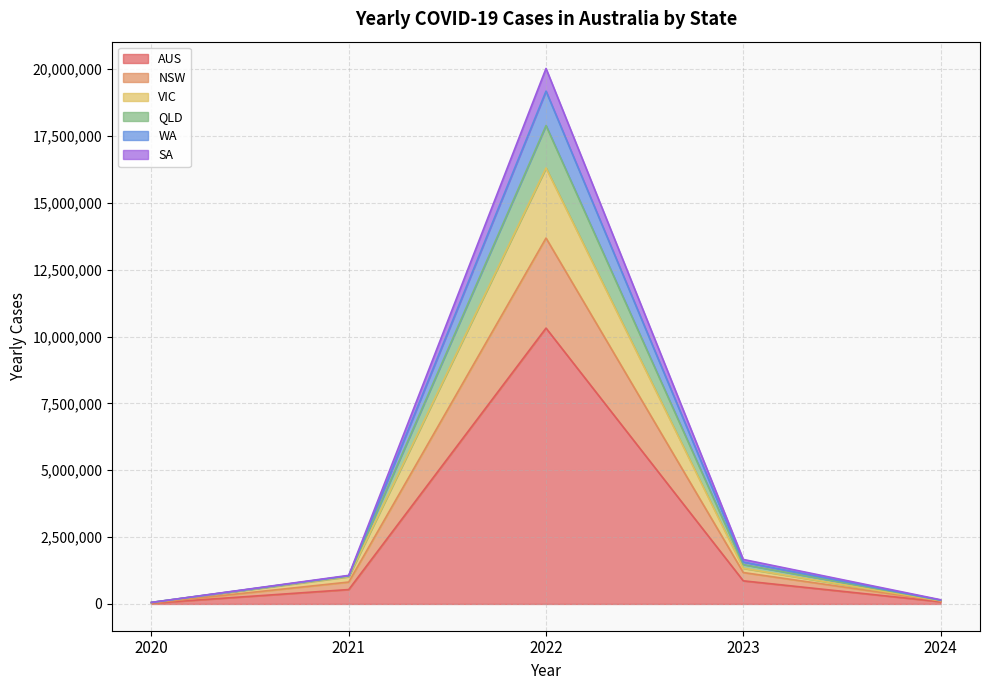

Is the value of YEARLY_CASES_SA at 2021 greater than the value of YEARLY_CASES_NSW at 2022?

No